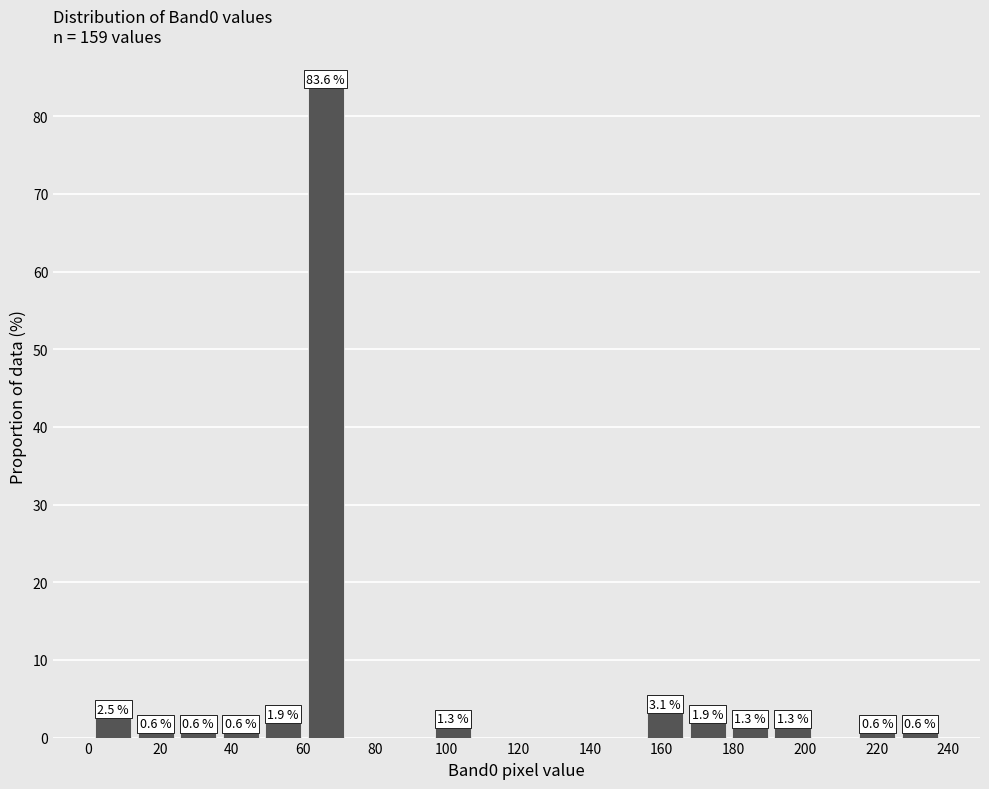

Which range on the x-axis has the tallest bar?

60 to 72